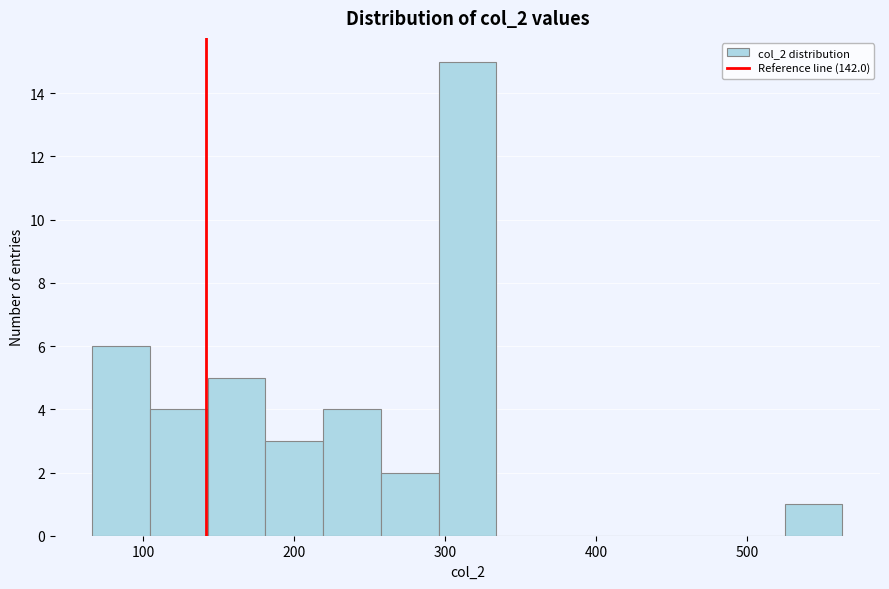

Around what value on the x-axis is the tallest bar? Give the approximate position of its centre, as read against the axis.

310